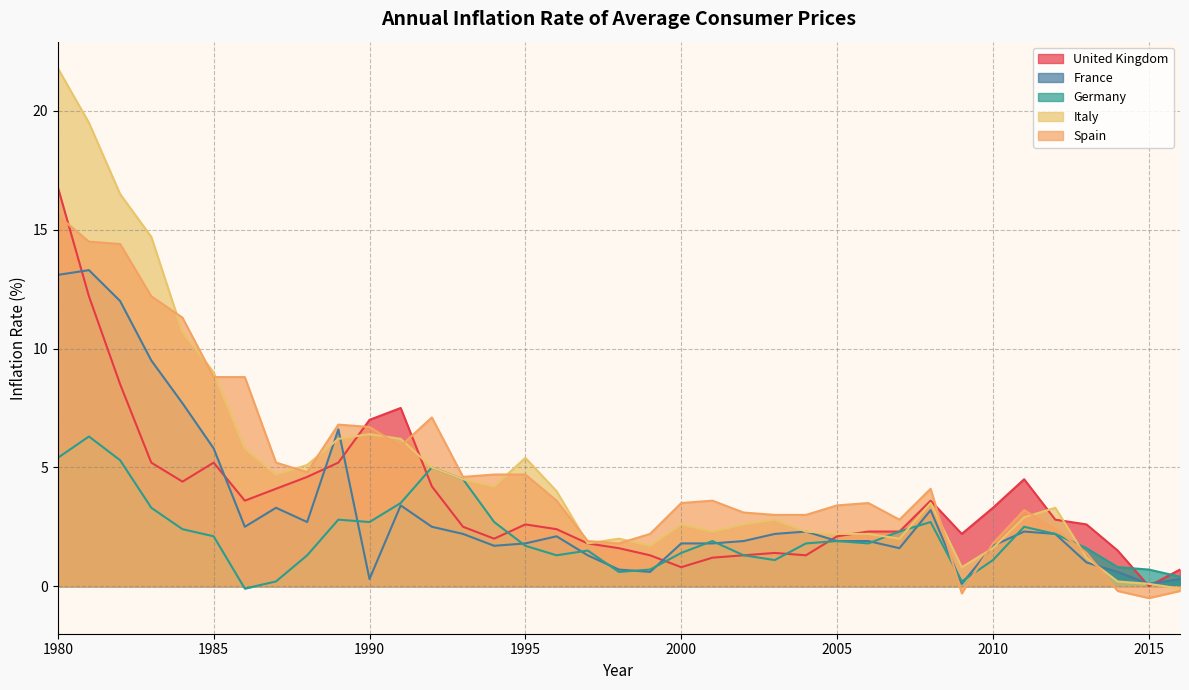

How many intersections are there between Italy and Germany?

3